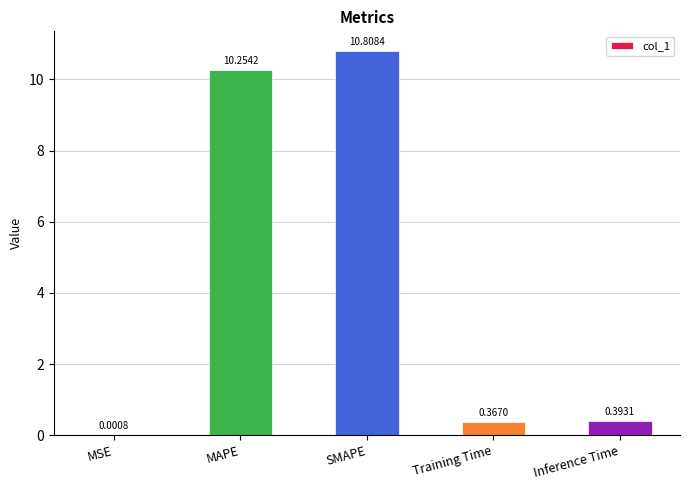

Are the bars grouped side by side (vs. stacked)?

No